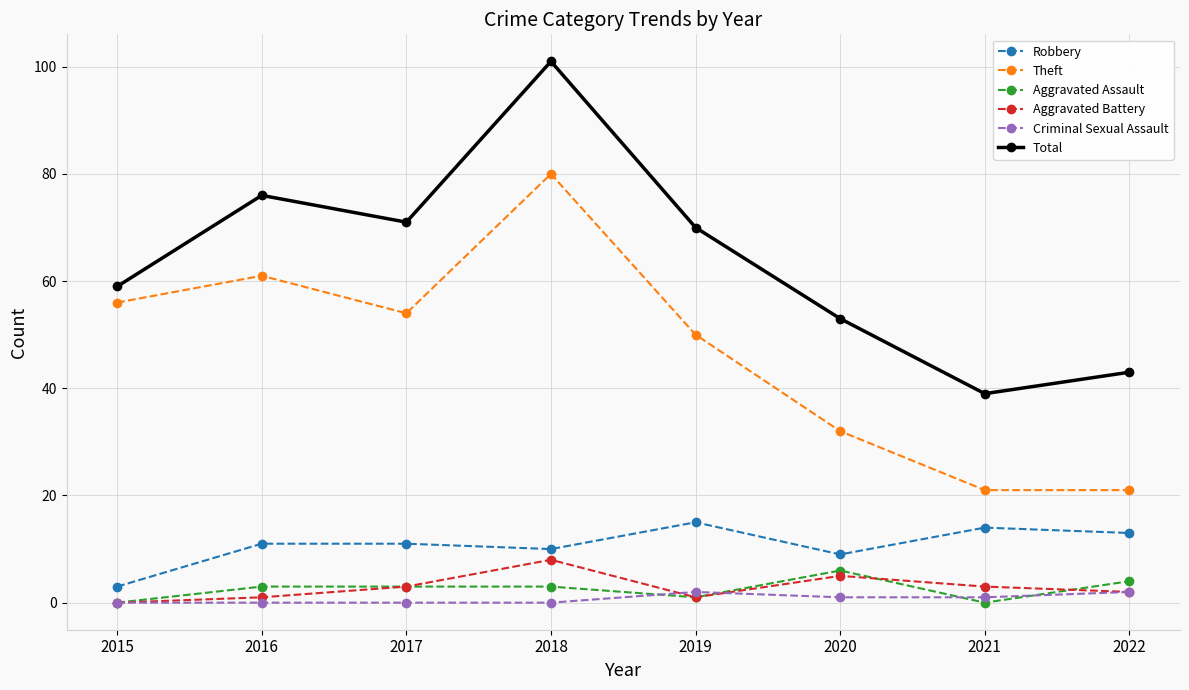

Where is Theft nearest to the value 50?

2019